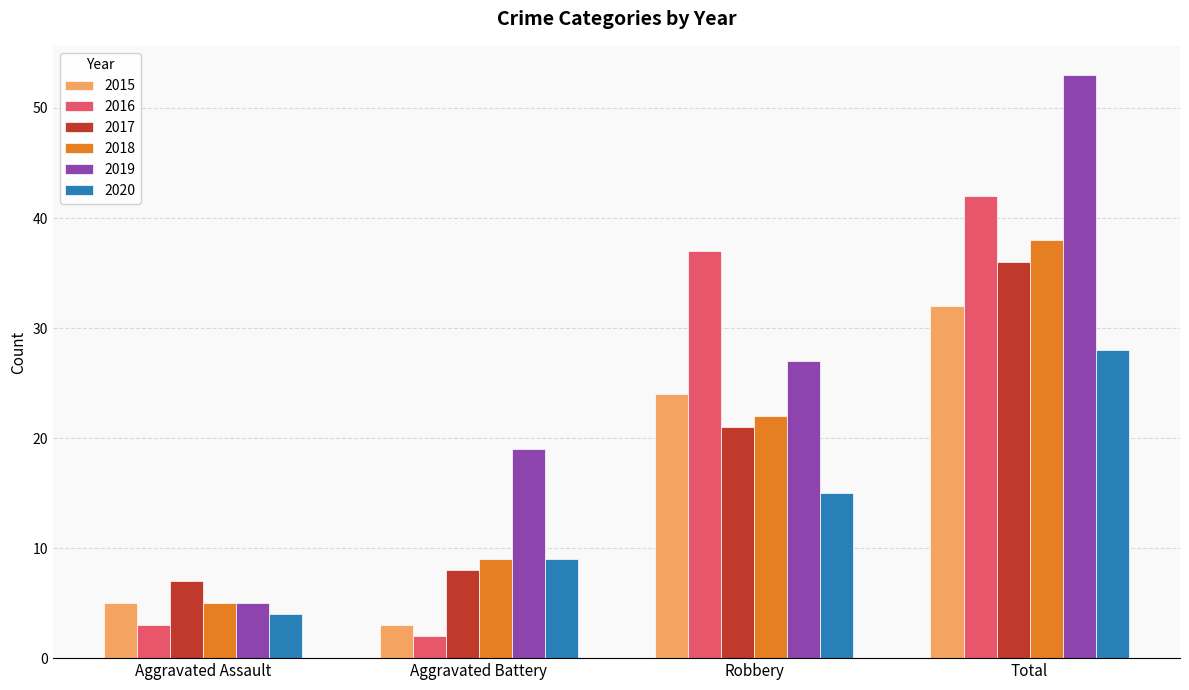

Count the number of categories in the chart.

4